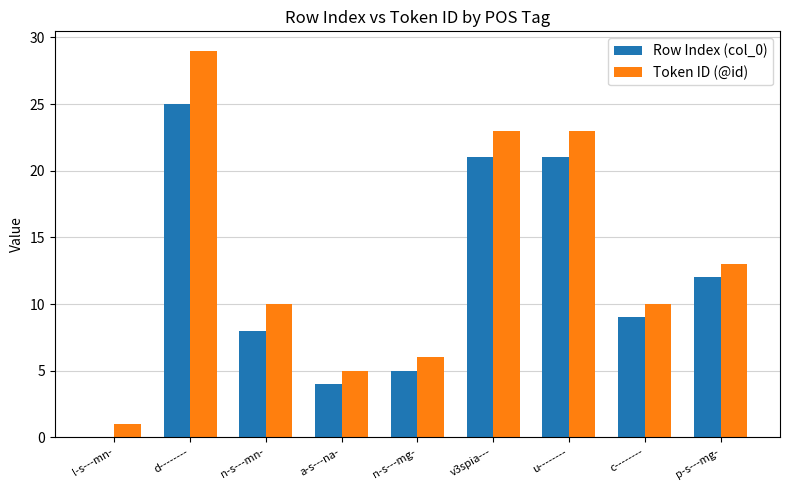

Reading left to right, transcribe all the data shown in this chart.

Row Index (col_0): l-s---mn-=0	d--------=25	n-s---mn-=8	a-s---na-=4	n-s---mg-=5	v3spia---=21	u--------=21	c--------=9	p-s---mg-=12
Token ID (@id): l-s---mn-=1	d--------=29	n-s---mn-=10	a-s---na-=5	n-s---mg-=6	v3spia---=23	u--------=23	c--------=10	p-s---mg-=13